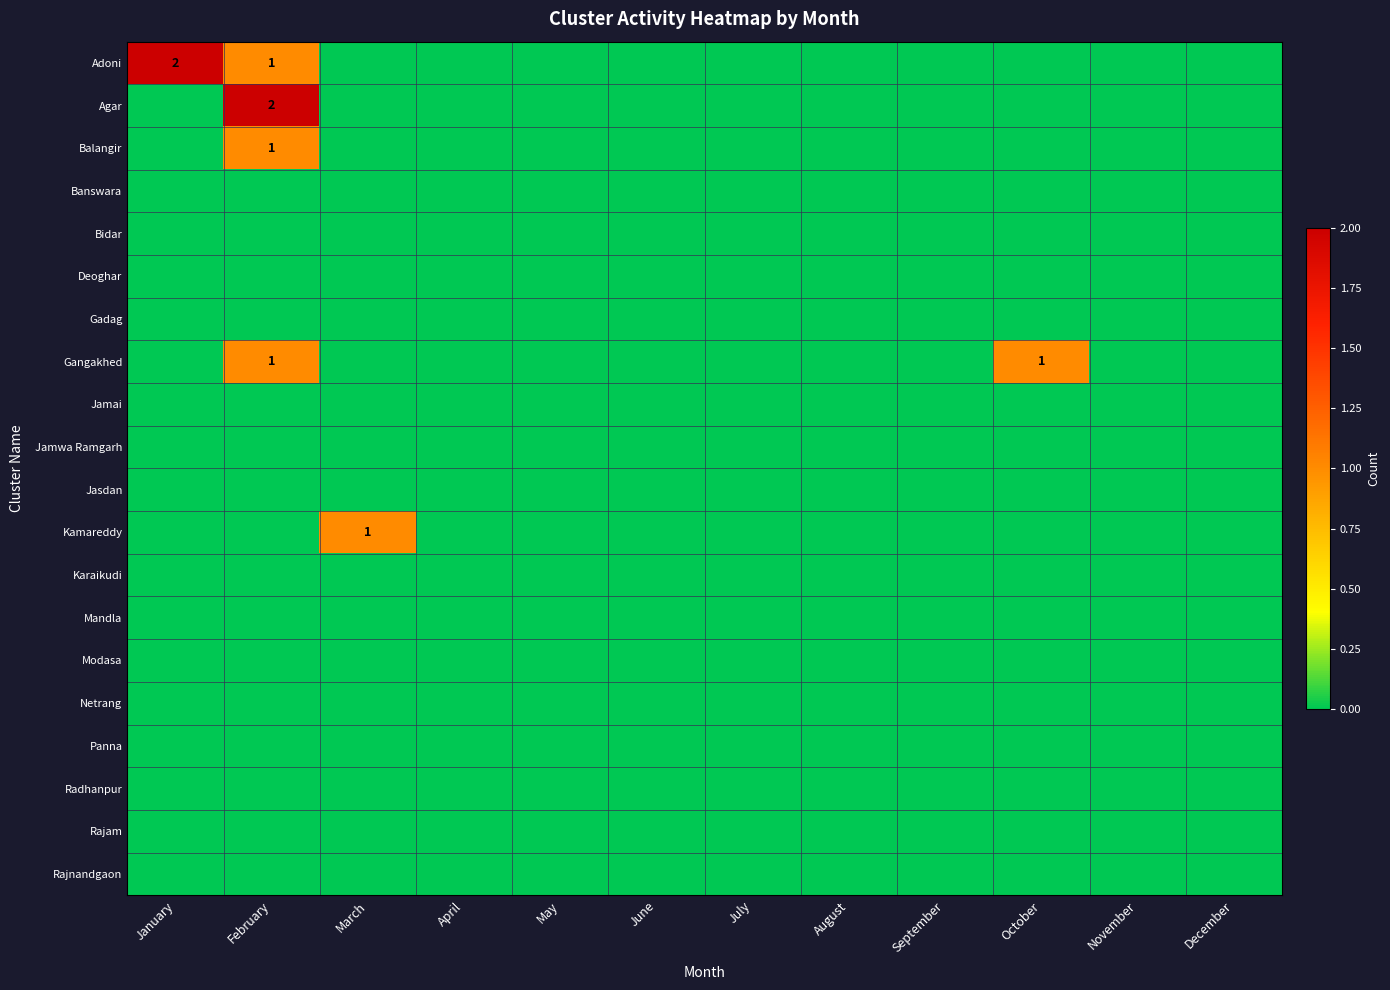

Is the value of Radhanpur at October greater than the value of Gangakhed at January?

No